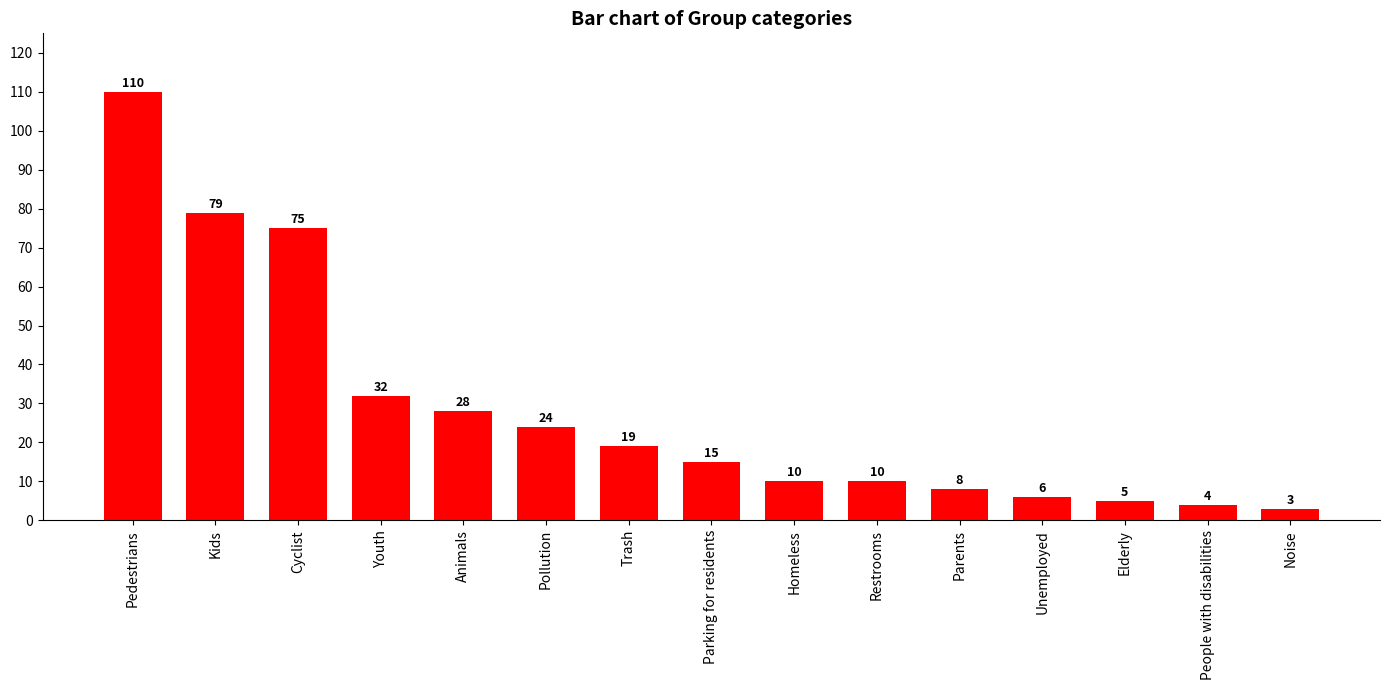

What is the value of the 12th bar from the left?

6